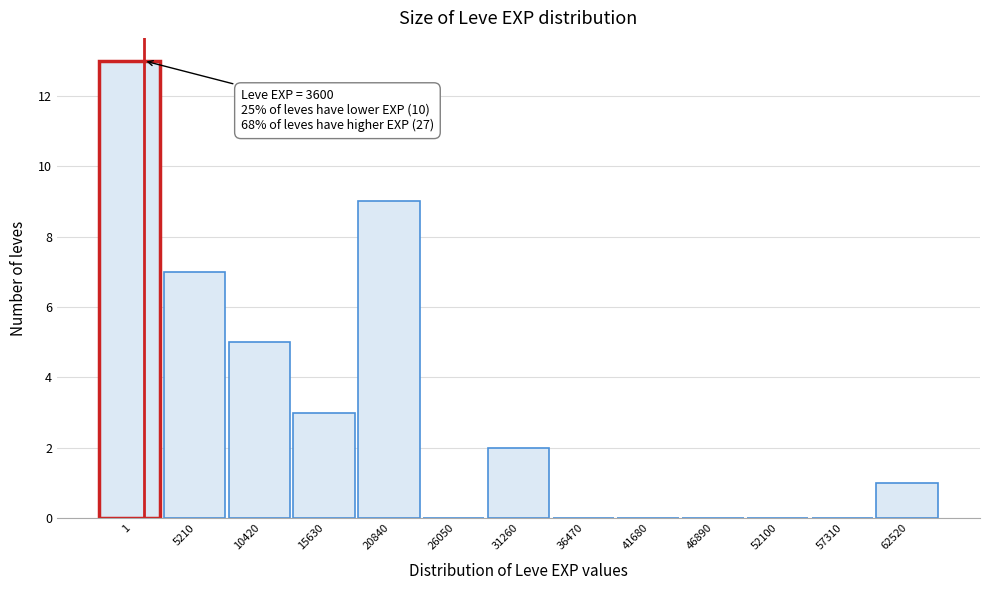

Reading left to right, extract all data points from this chart.

1=13	5210=7	10420=5	15630=3	20840=9	26050=0	31260=2	36470=0	41680=0	46890=0	52100=0	57310=0	62520=1